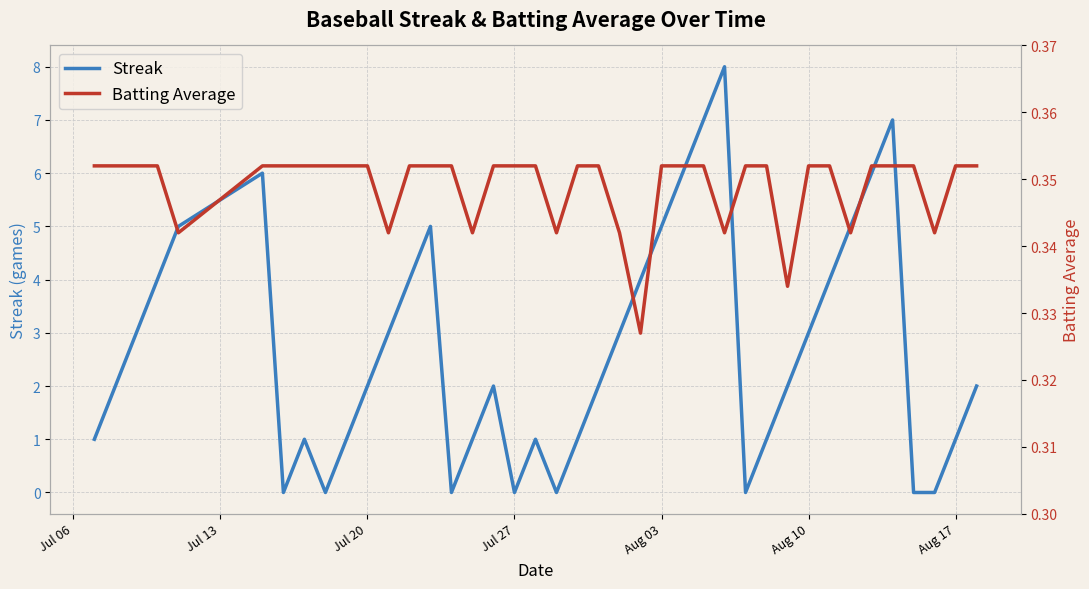

What is the maximum value for Streak?

8